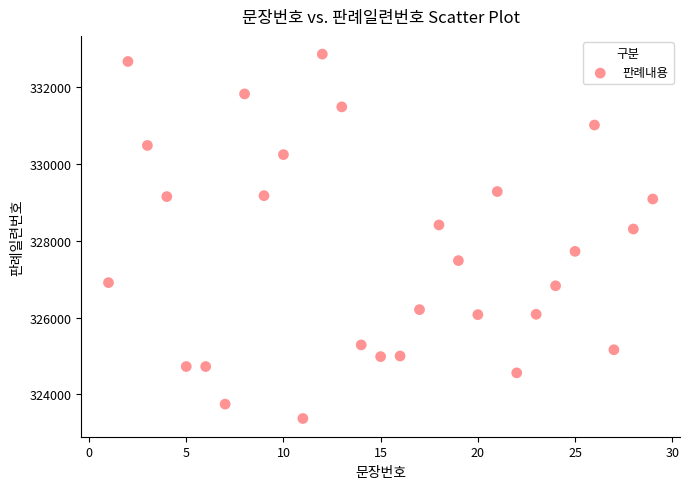

What is the range of X values (max minus min)?

28.0